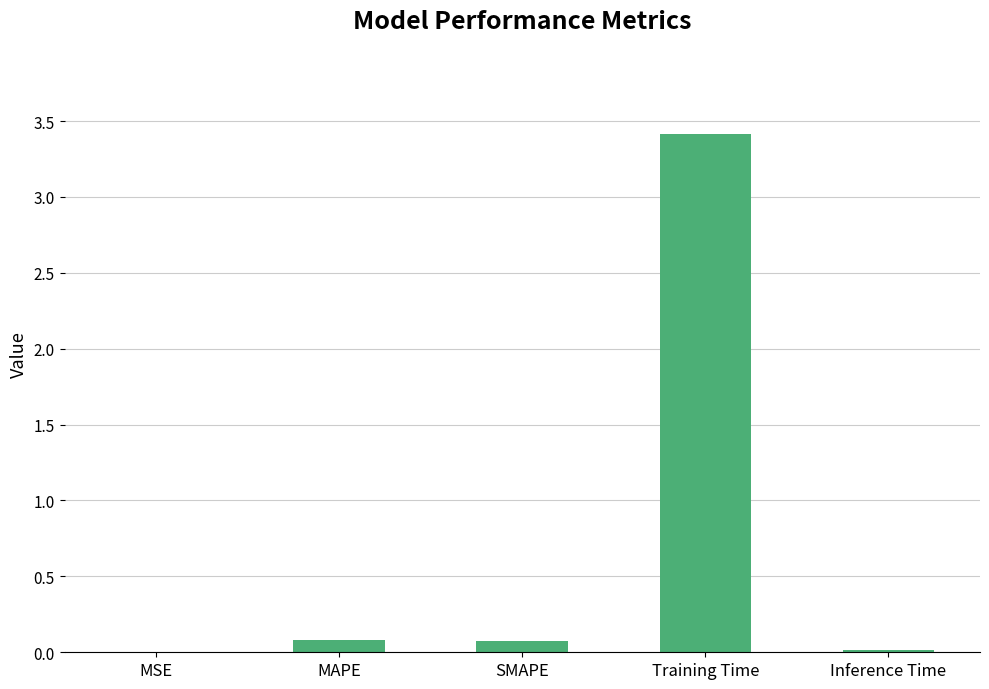

Which category has the highest value across all series?

Training Time